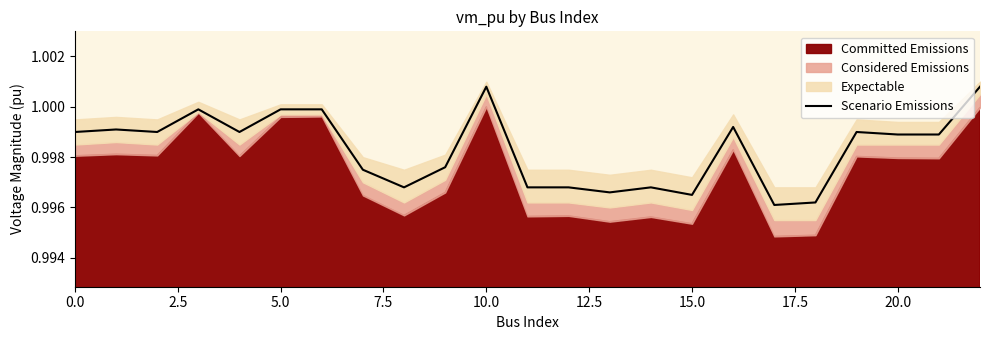

What is the approximate value at 14?

1.0